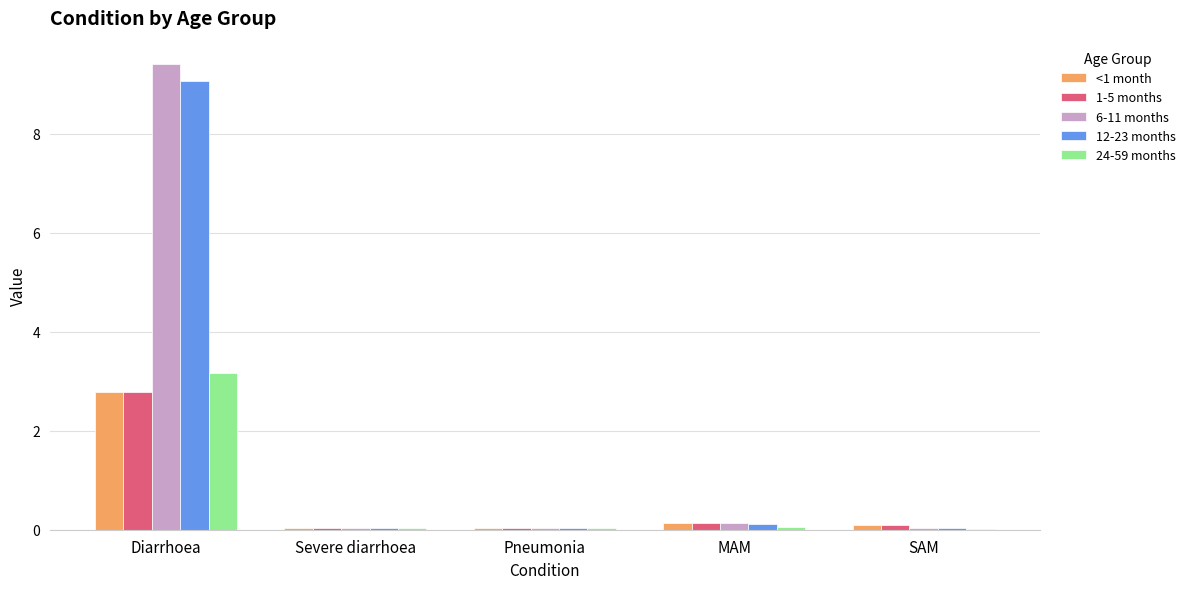

What is the difference between the 6-11 months values at SAM and MAM?

0.1